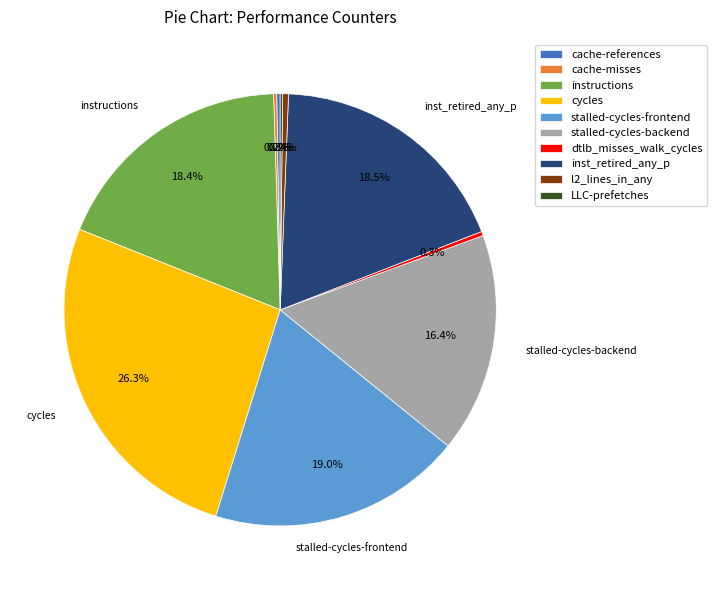

How much of the chart is everything except cycles?

73.7%